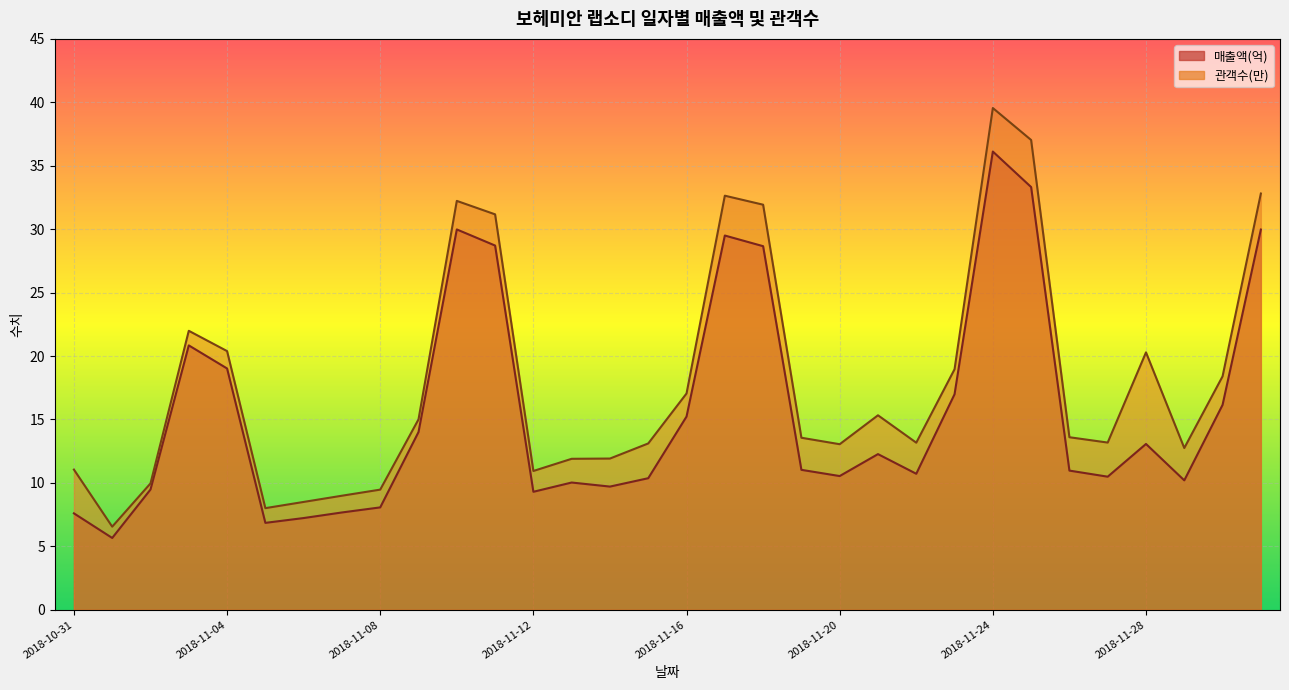

Rank the categories by 매출액(억) value from lowest to highest.

2018-11-01, 2018-11-05, 2018-11-06, 2018-10-31, 2018-11-07, 2018-11-08, 2018-11-12, 2018-11-02, 2018-11-14, 2018-11-13, 2018-11-29, 2018-11-15, 2018-11-27, 2018-11-20, 2018-11-22, 2018-11-26, 2018-11-19, 2018-11-21, 2018-11-28, 2018-11-09, 2018-11-16, 2018-11-30, 2018-11-23, 2018-11-04, 2018-11-03, 2018-11-18, 2018-11-11, 2018-11-17, 2018-12-01, 2018-11-10, 2018-11-25, 2018-11-24